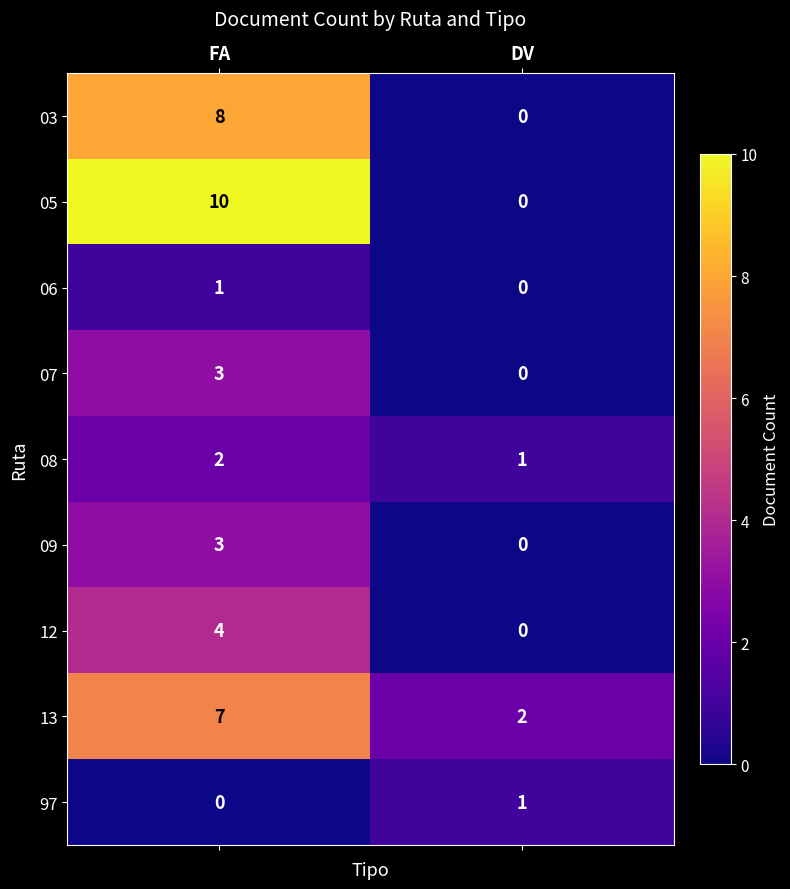

Reading left to right, extract all data points from this chart.

03: FA=8	DV=0
05: FA=10	DV=0
06: FA=1	DV=0
07: FA=3	DV=0
08: FA=2	DV=1
09: FA=3	DV=0
12: FA=4	DV=0
13: FA=7	DV=2
97: FA=0	DV=1